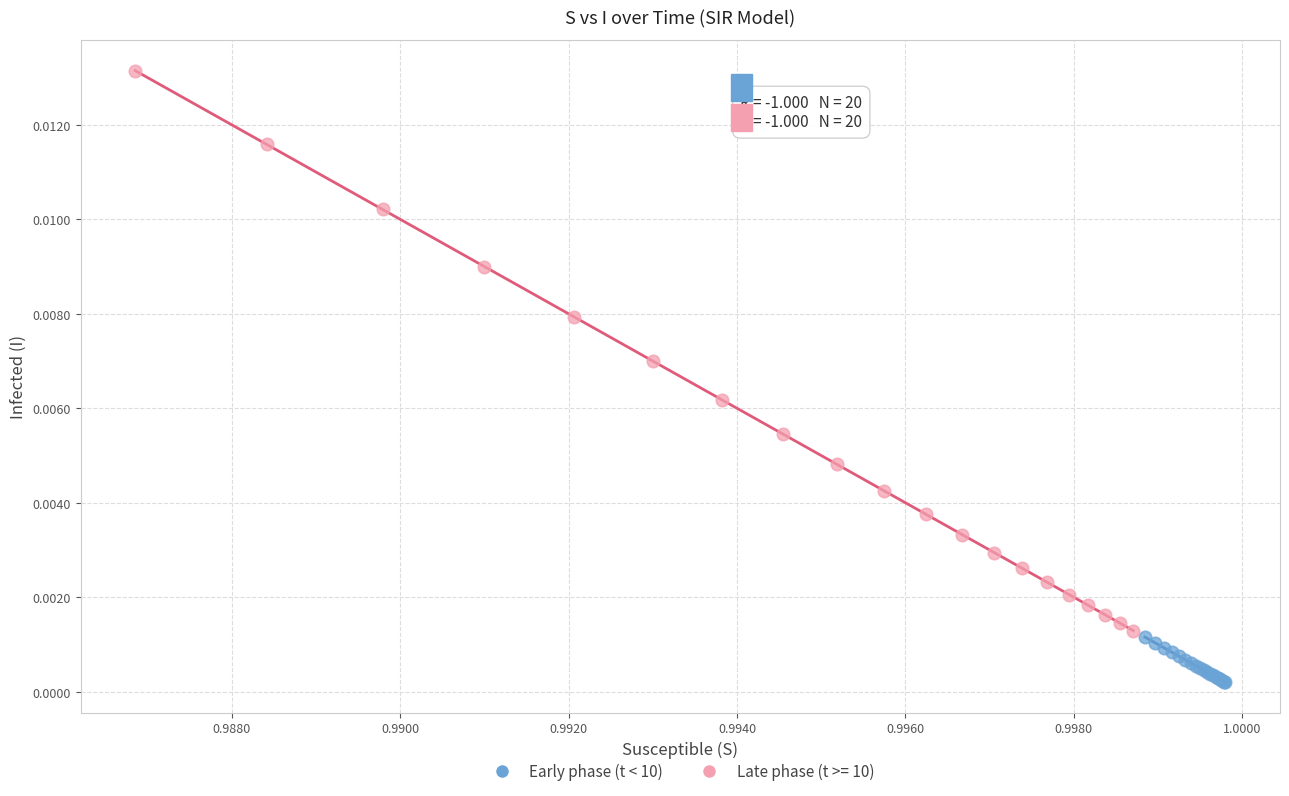

Which series has the widest spread of Y values?

Late phase (t >= 10)